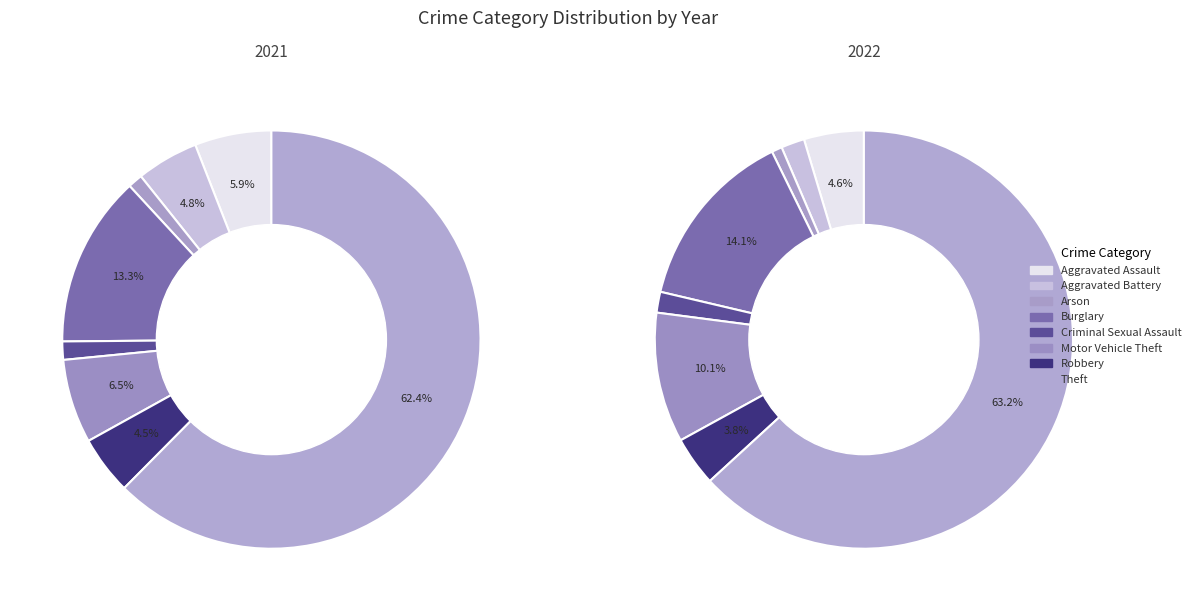

Is there any slice that represents more than half of the pie?

Yes